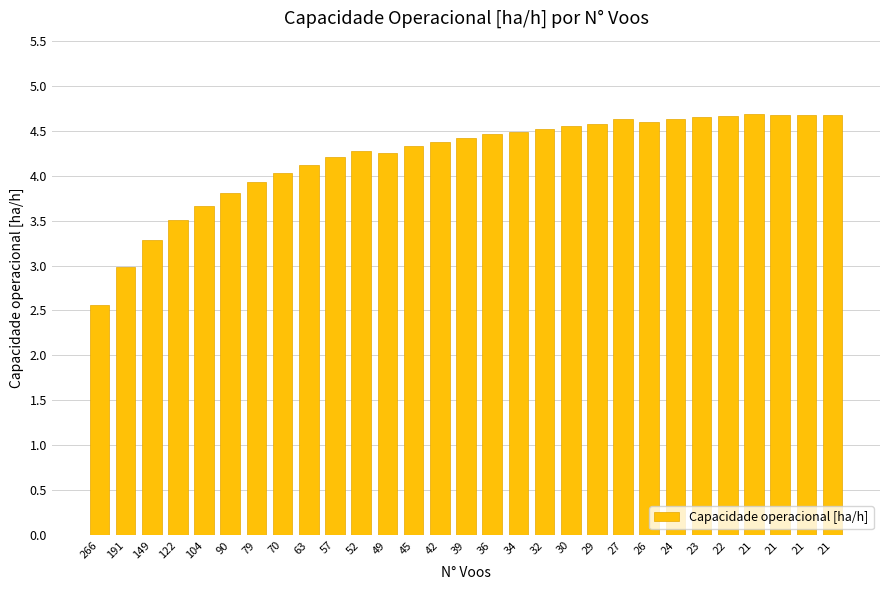

Read the value at 21.

4.7